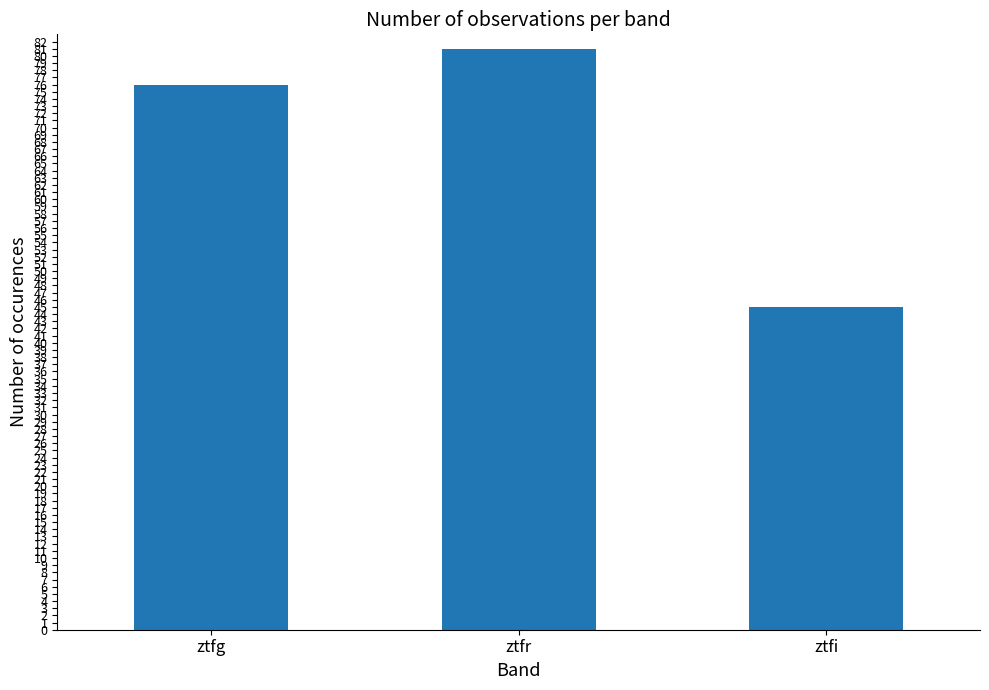

Does the chart contain any negative values?

No